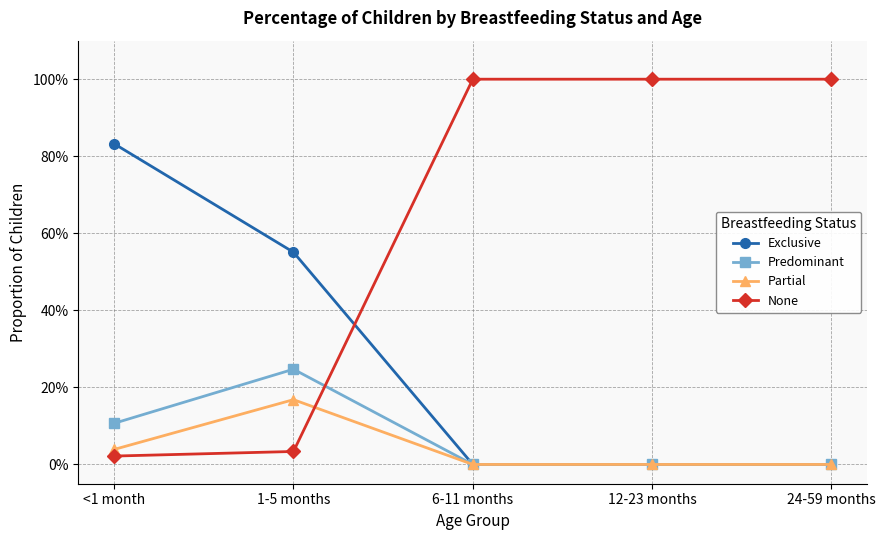

Where is Partial nearest to the value 0?

6-11 months